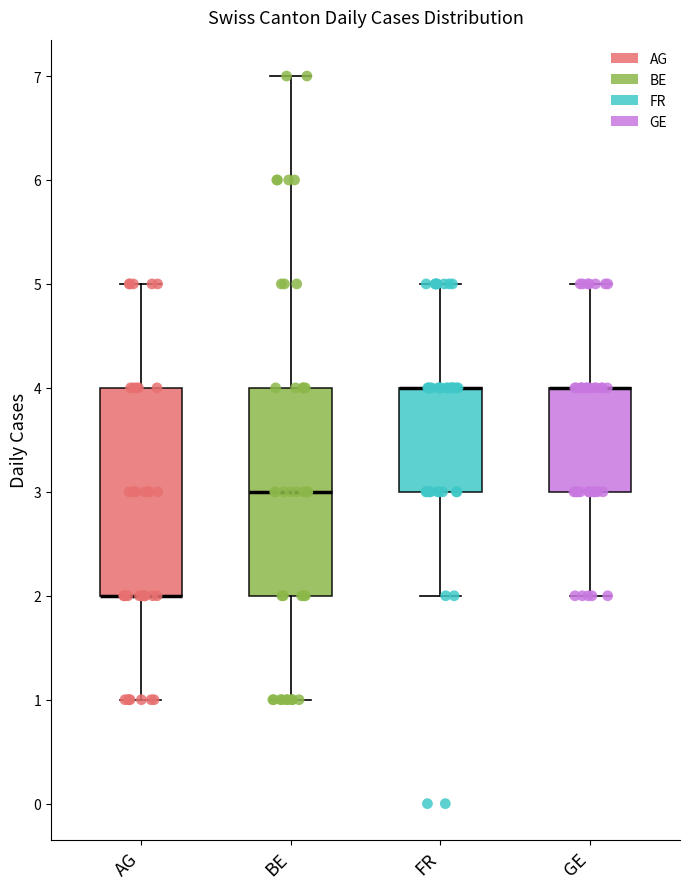

Where does the lower whisker of the box for FR end on the y-axis? The values are not printed on the chart, so give them approximately, as read against the axis.

2